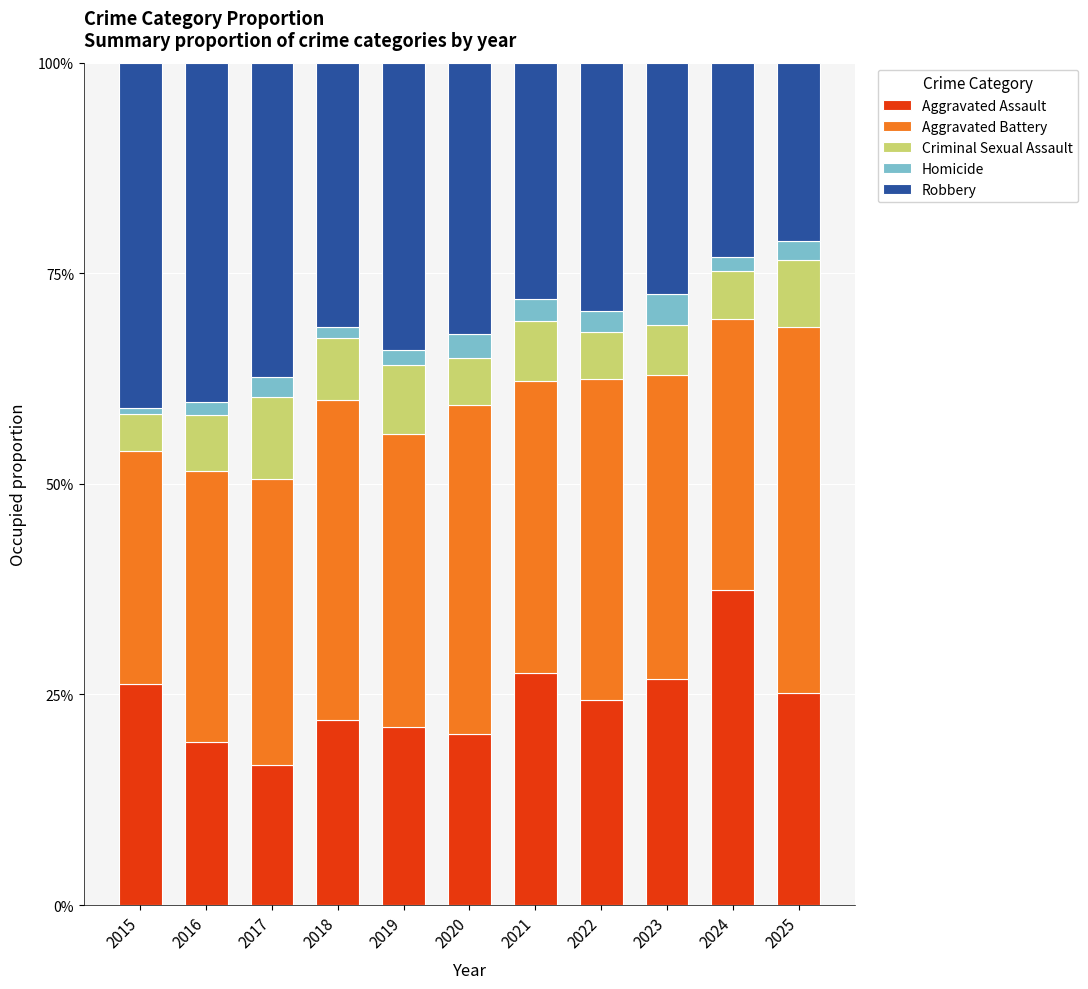

What are all the series names shown in the legend?

Aggravated Assault, Aggravated Battery, Criminal Sexual Assault, Homicide, Robbery